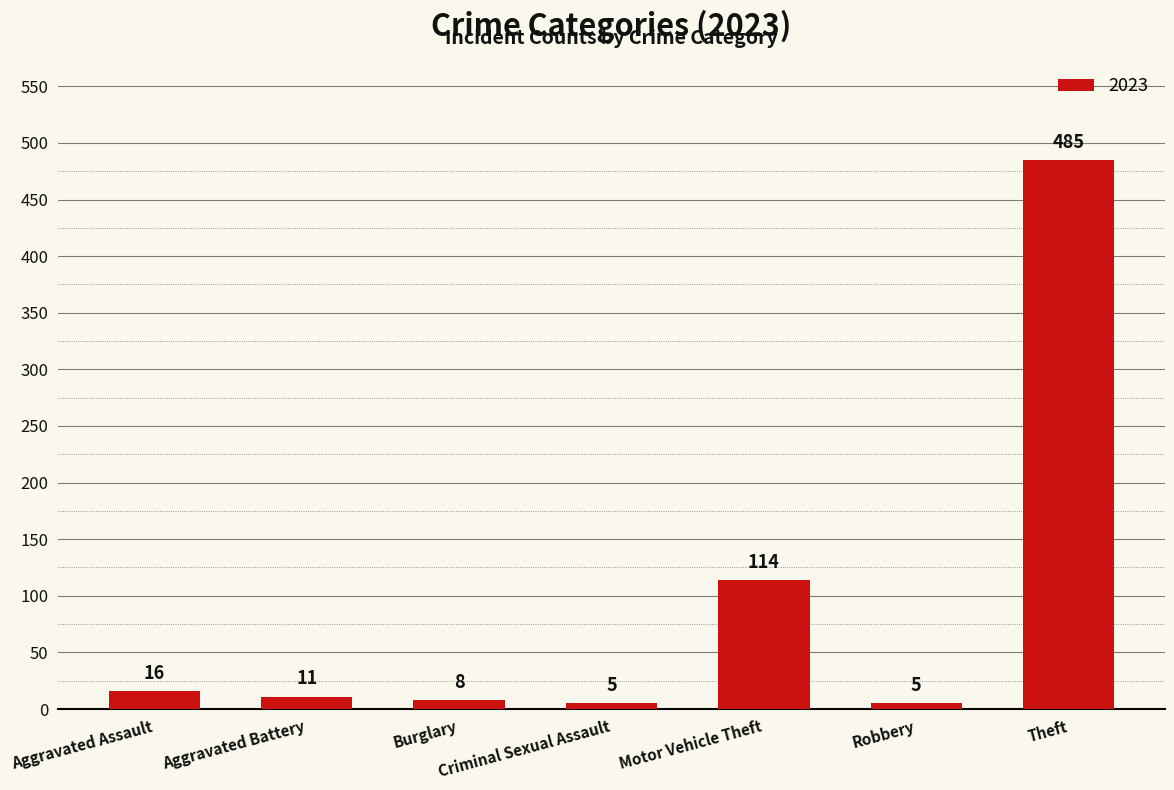

Approximately how many times larger is the value at Aggravated Assault compared to Robbery?

3.2